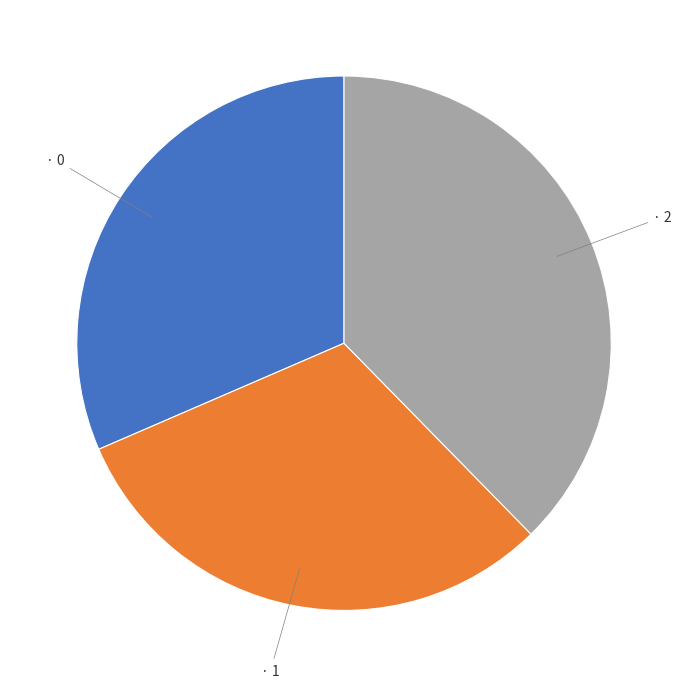

Is there a majority slice in this chart?

No